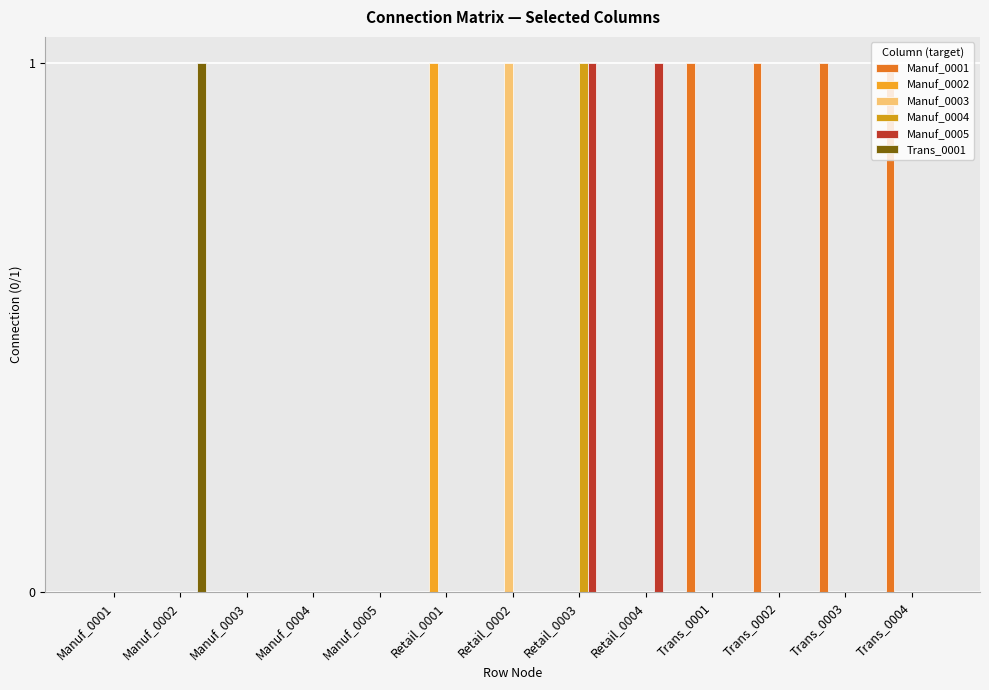

Count the number of categories in the chart.

13